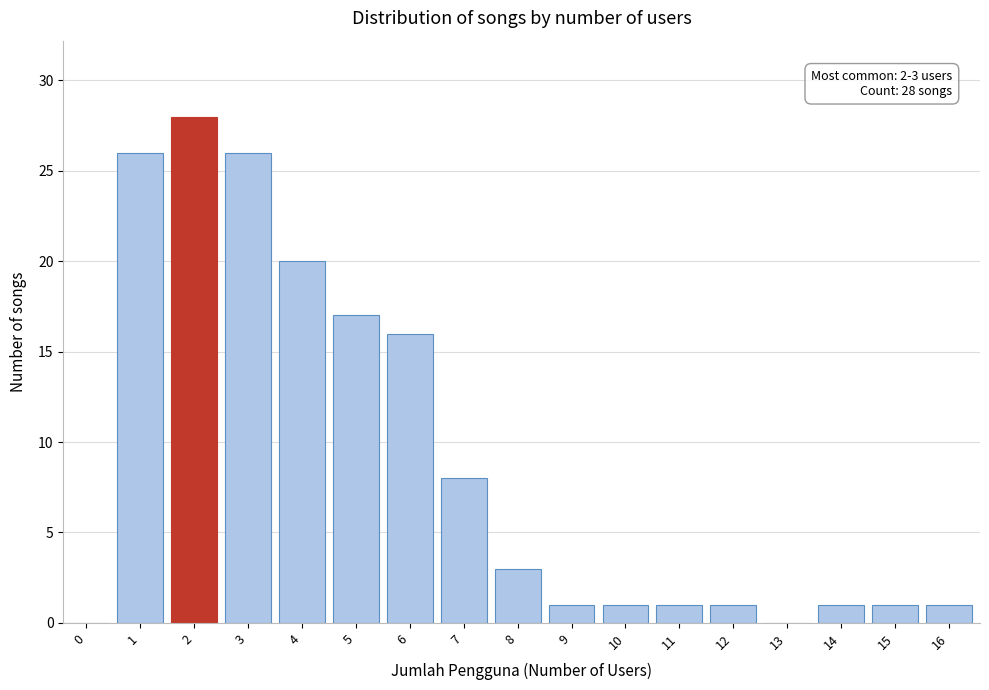

Reading left to right, transcribe all the data shown in this chart.

0=0	1=26	2=28	3=26	4=20	5=17	6=16	7=8	8=3	9=1	10=1	11=1	12=1	13=0	14=1	15=1	16=1